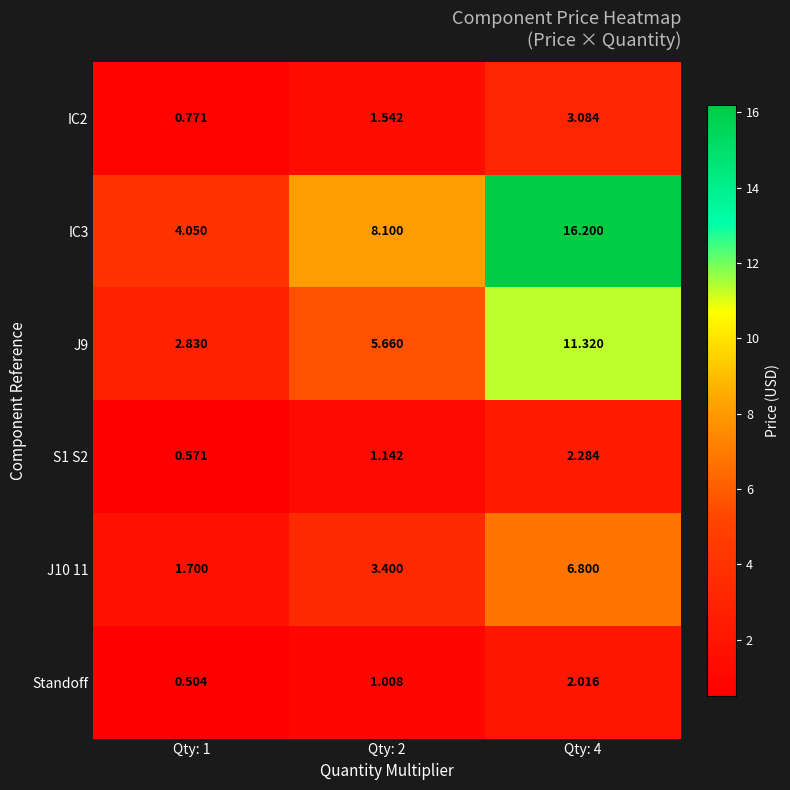

Is the value of J10 11 at Qty: 2 greater than the value of S1 S2 at Qty: 1?

Yes